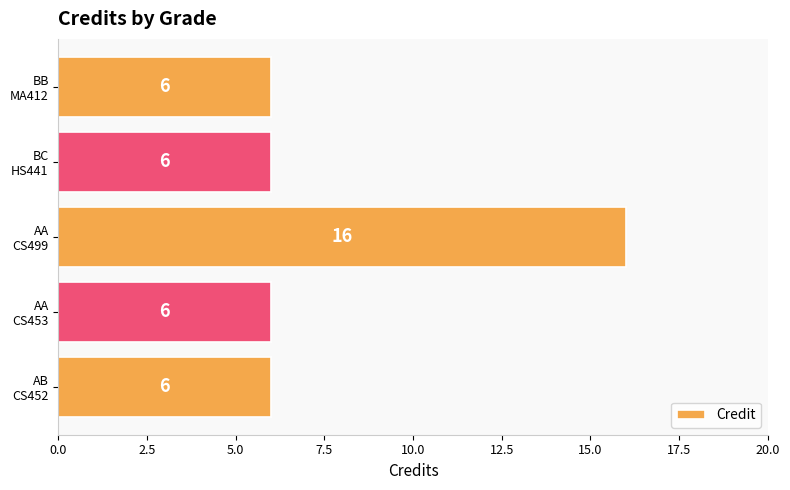

Count the values in the range 6 to 7.

4